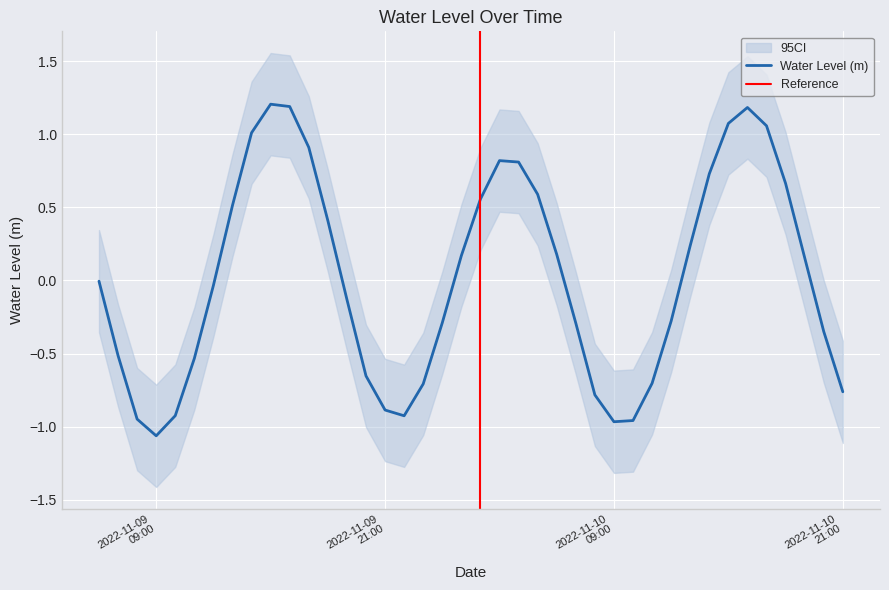

Which label corresponds to the smallest value in the chart?

2022-11-09 09:00